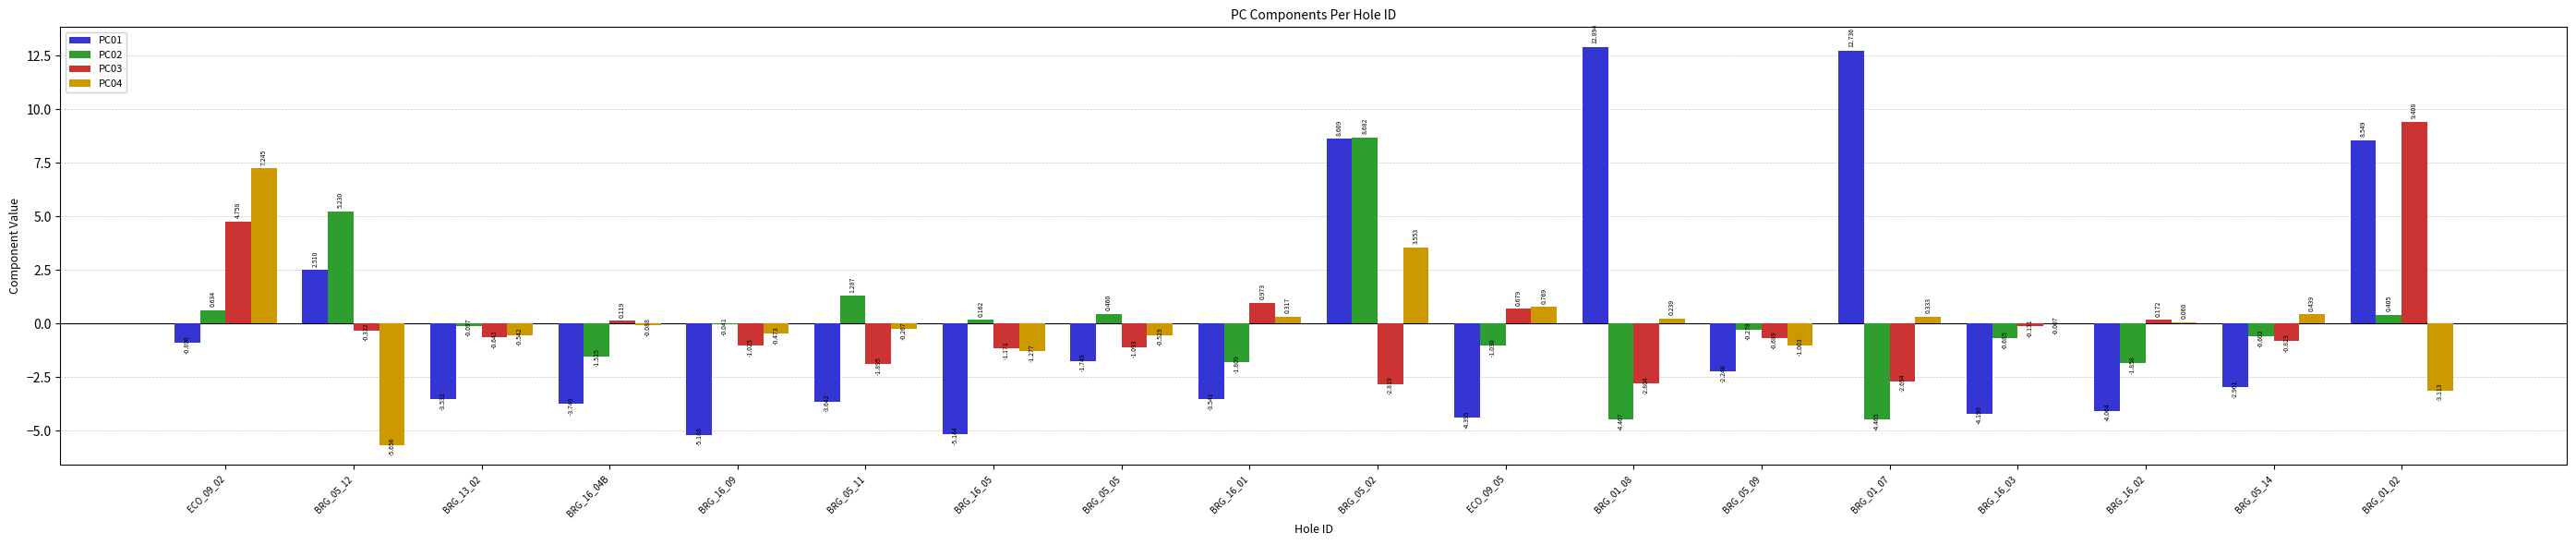

At which label is PC03 closest to 3?

ECO_09_02